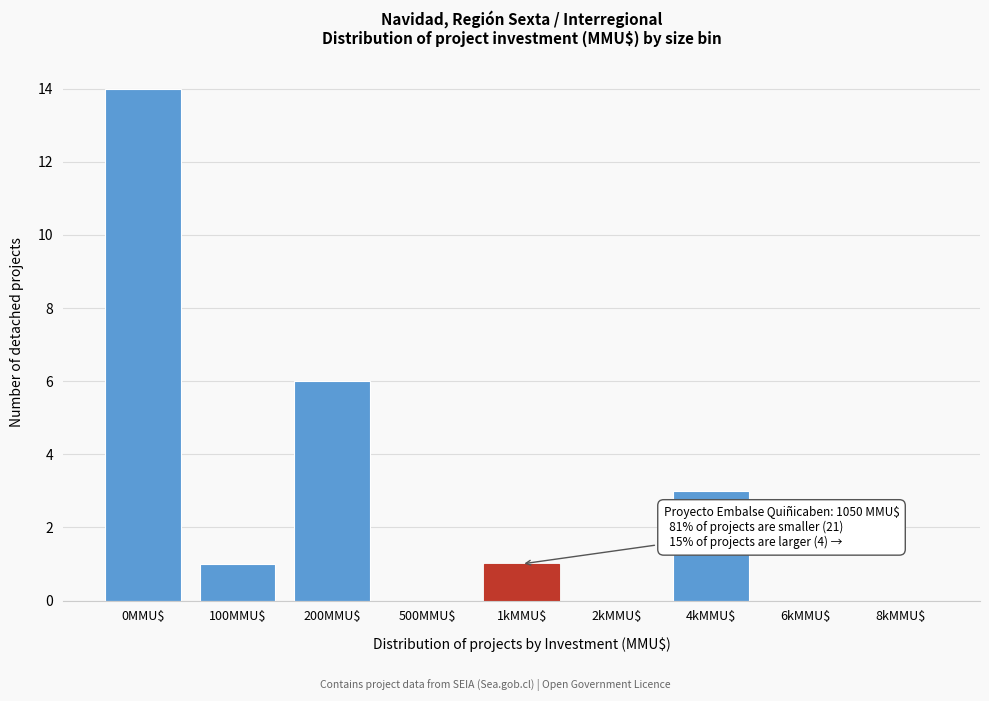

The chart shows a value of 6 at 200MMU$. True or false?

True